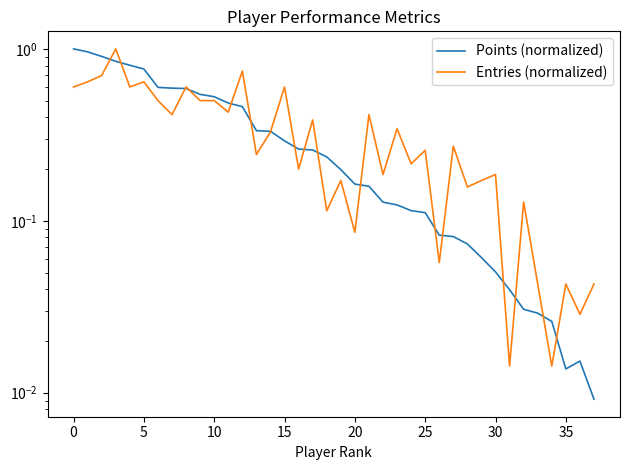

True or false: Entries (normalized) has more than 2 interior local peaks.

True